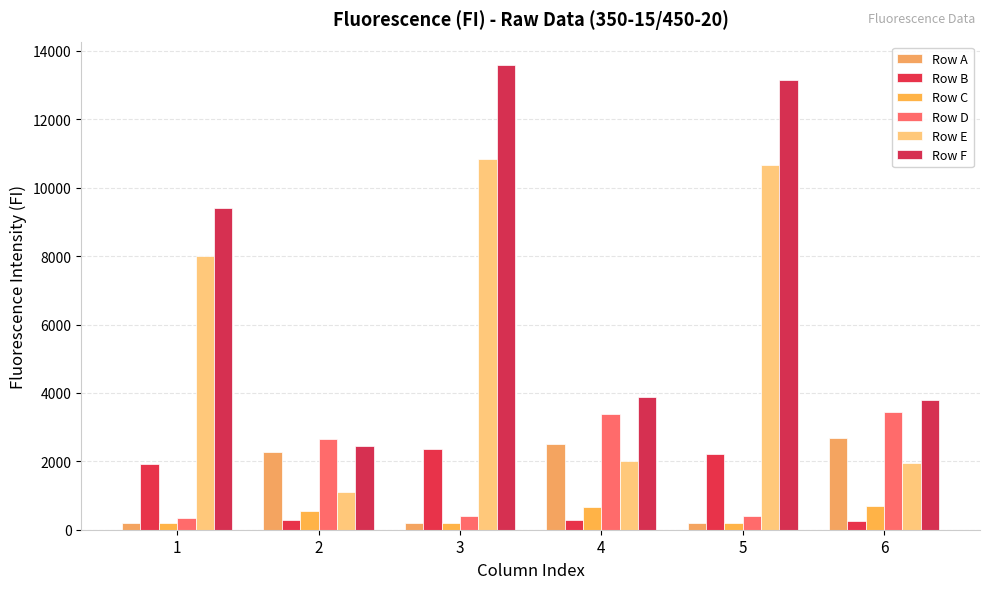

How many bars are there in total?

36